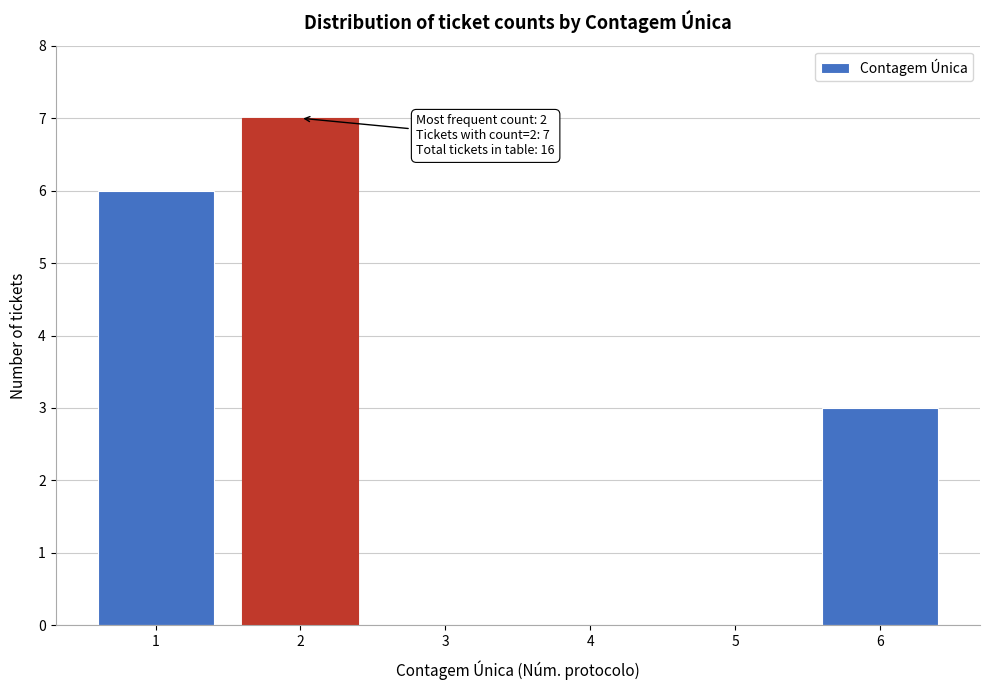

Over which range of the x-axis is the bar tallest?

1.5 to 2.5